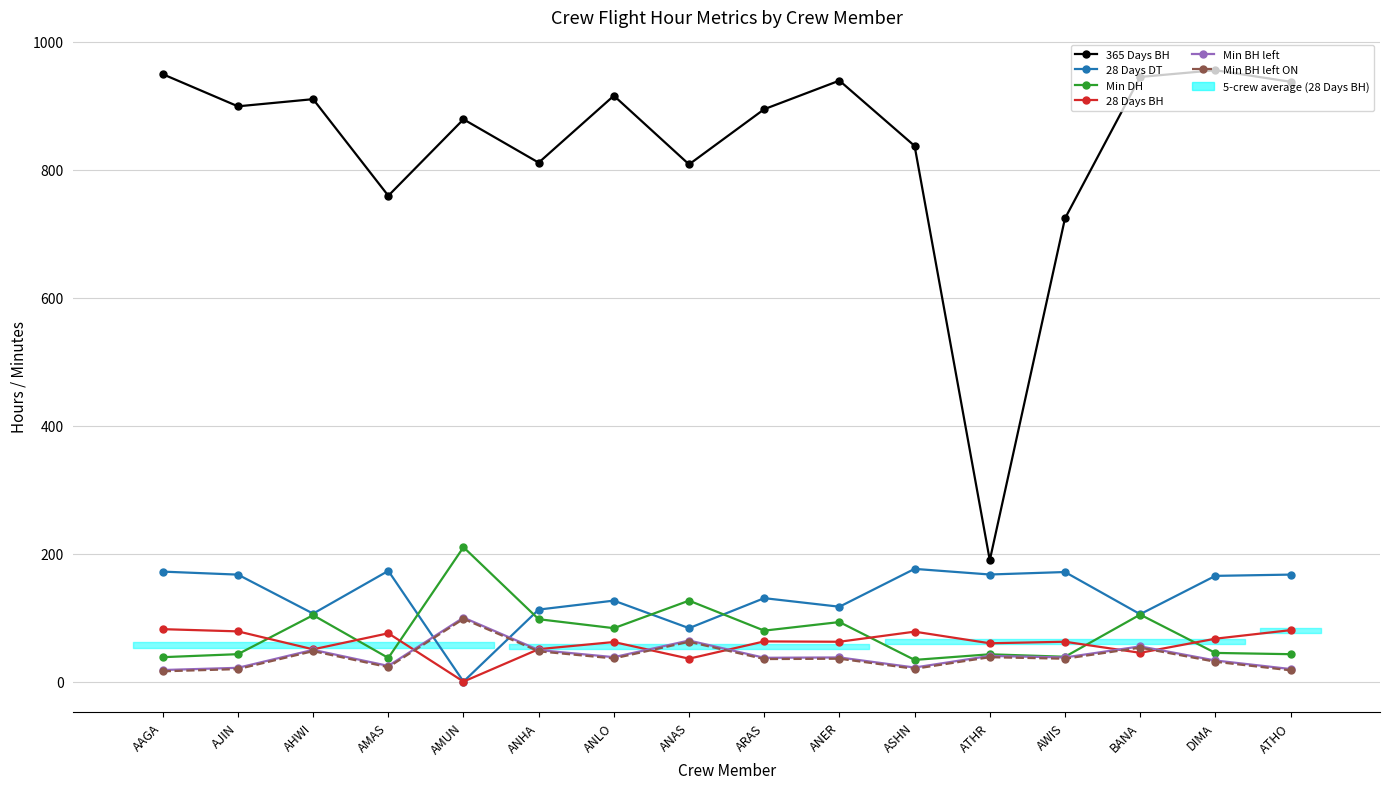

Between which two adjacent categories do 28 Days BH and Min DH first intersect?

AJIN and AHWI